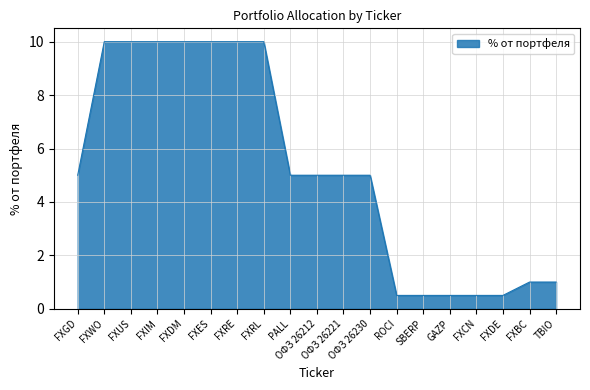

Which has a higher value, PALL or FXUS?

FXUS